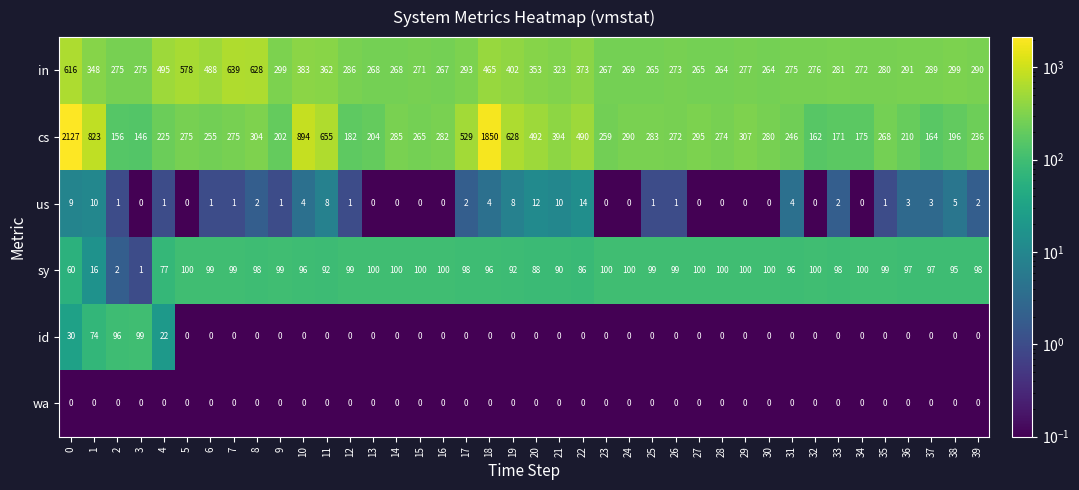

What is the highest value of the sy series?

100